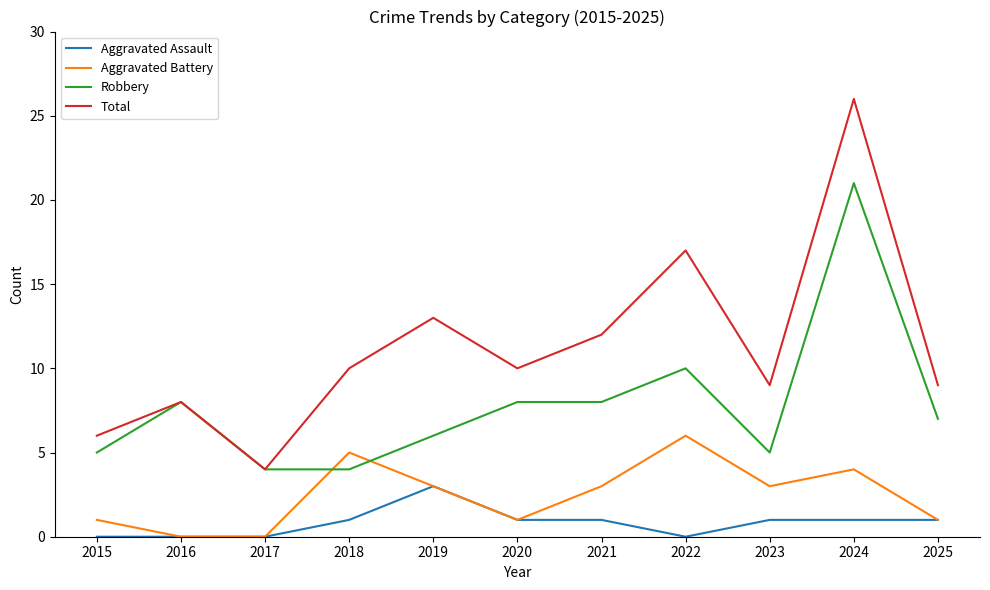

At which label does Aggravated Battery first exceed 3?

2018